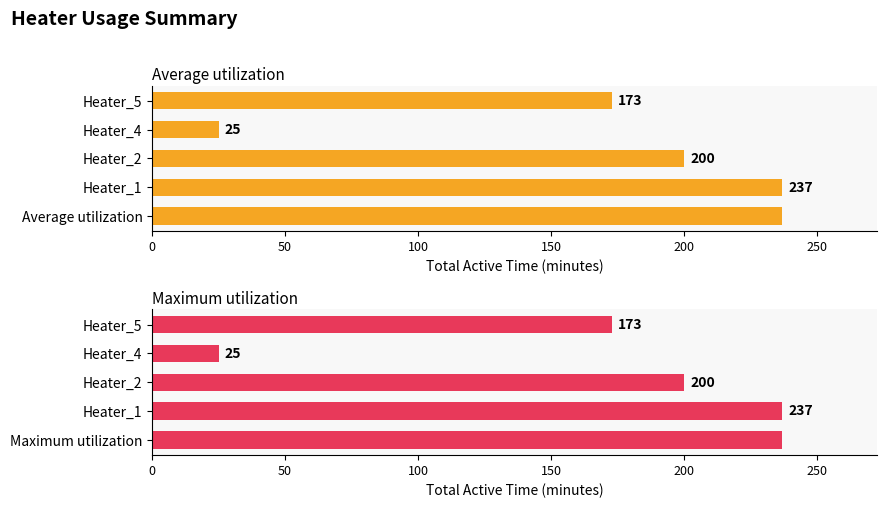

Is the value of Average utilization at Heater_4 greater than the value of Maximum utilization at Heater_2?

No